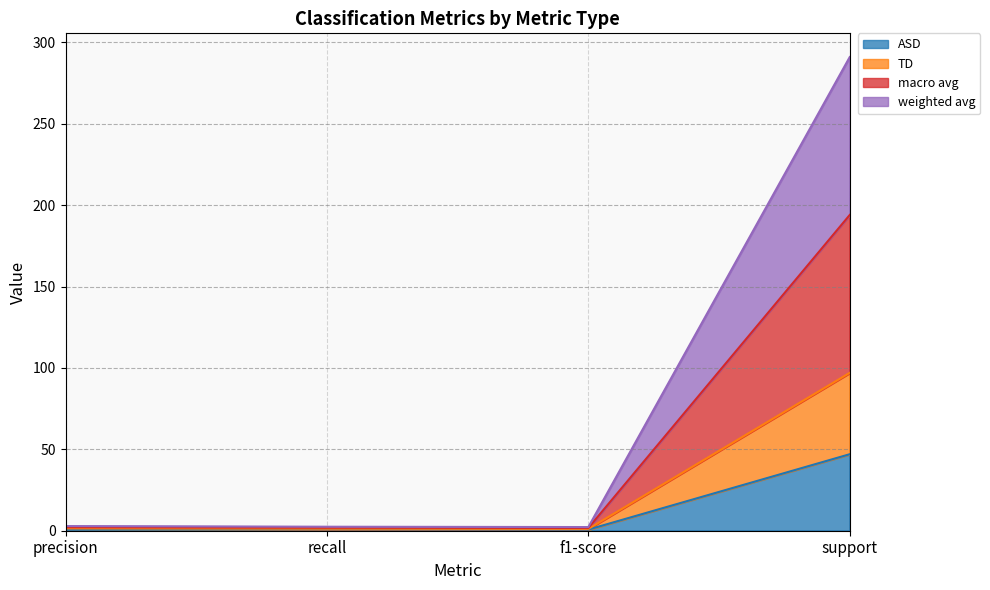

What is the maximum value for ASD?

47.0